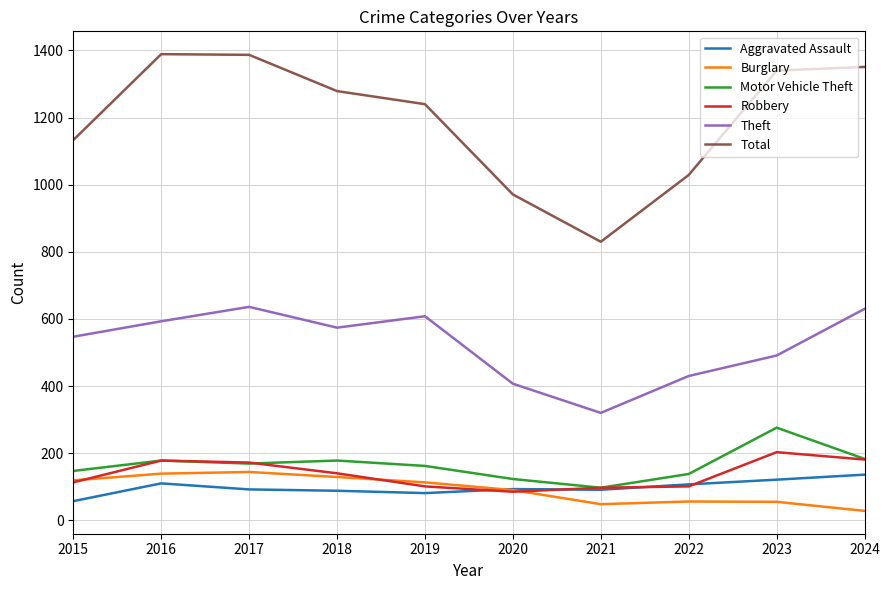

What is the minimum value for Aggravated Assault?

57